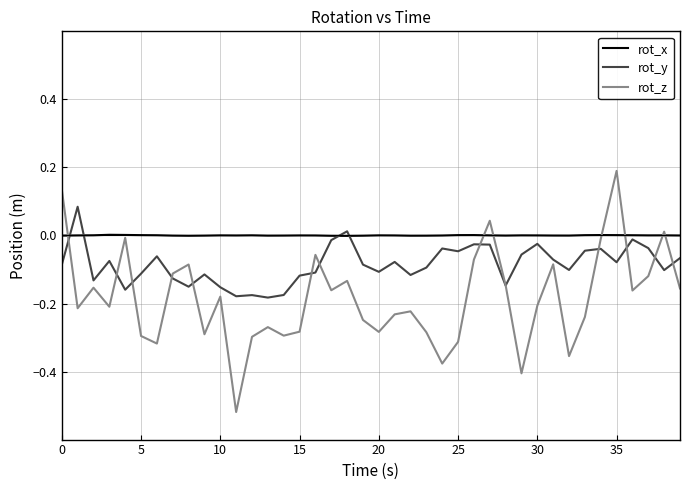

List the series in order of their peak value, highest first.

rot_z, rot_y, rot_x